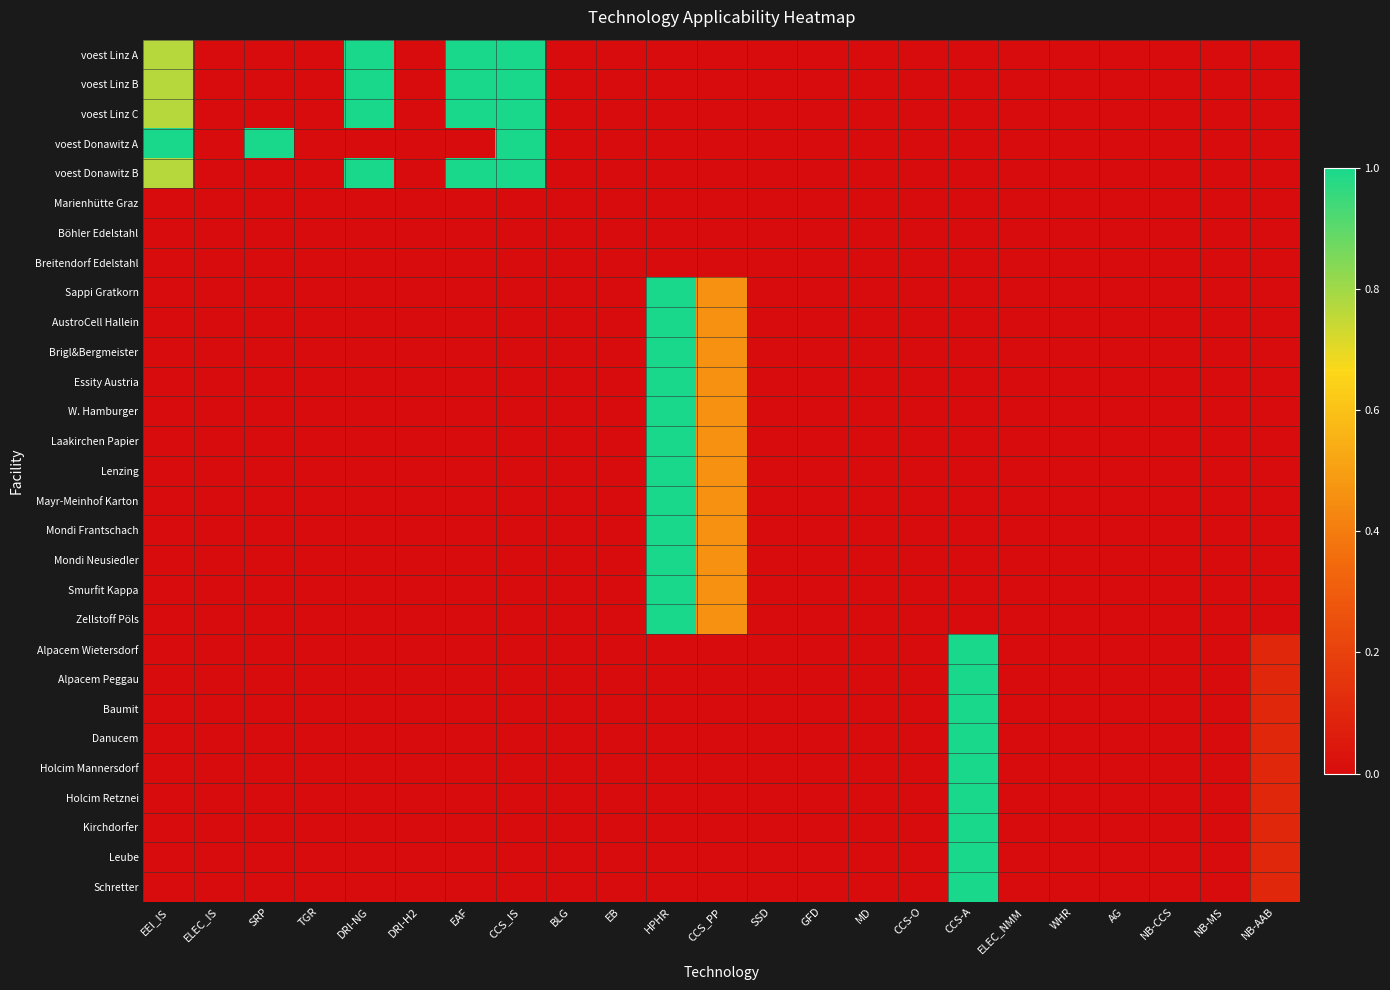

Rank the series at TGR from lowest to highest value.

voest Linz A, voest Linz B, voest Linz C, voest Donawitz A, voest Donawitz B, Marienhütte Graz, Böhler Edelstahl, Breitendorf Edelstahl, Sappi Gratkorn, AustroCell Hallein, Brigl&Bergmeister, Essity Austria, W. Hamburger, Laakirchen Papier, Lenzing, Mayr-Meinhof Karton, Mondi Frantschach, Mondi Neusiedler, Smurfit Kappa, Zellstoff Pöls, Alpacem Wietersdorf, Alpacem Peggau, Baumit, Danucem, Holcim Mannersdorf, Holcim Retznei, Kirchdorfer, Leube, Schretter